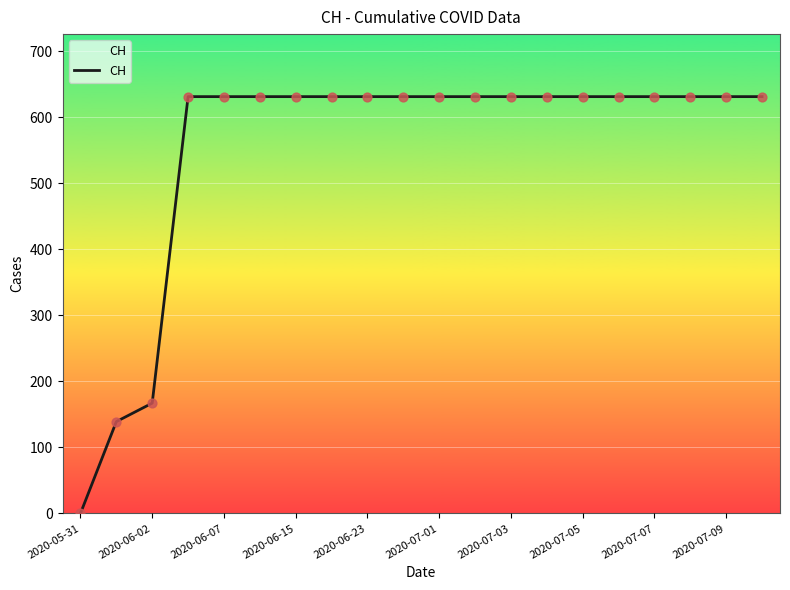

What is the maximum value shown in the chart?

631